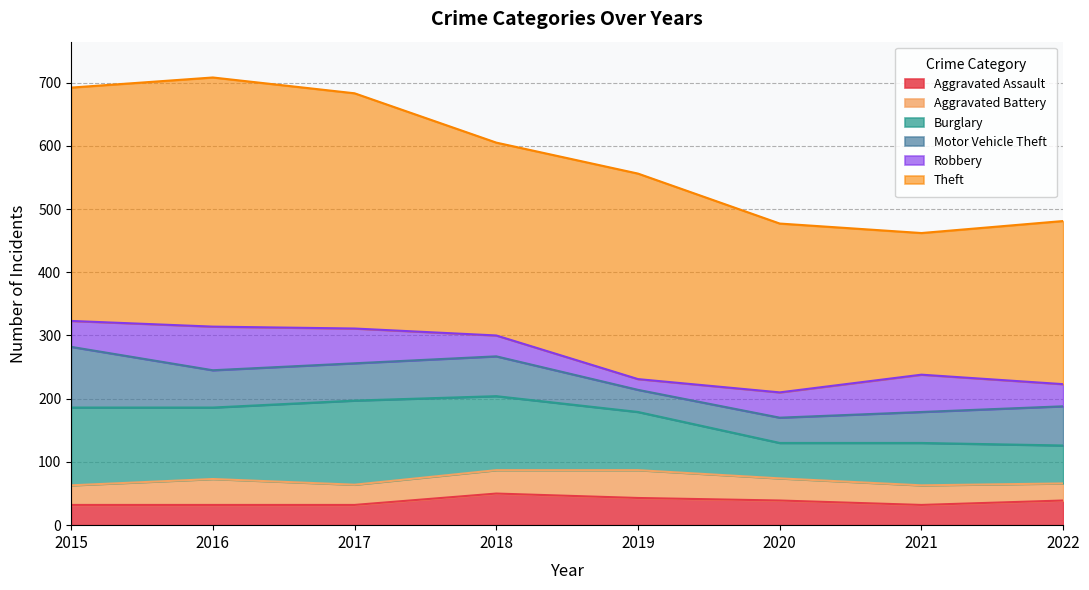

Which category has the lowest value across all series?

2019